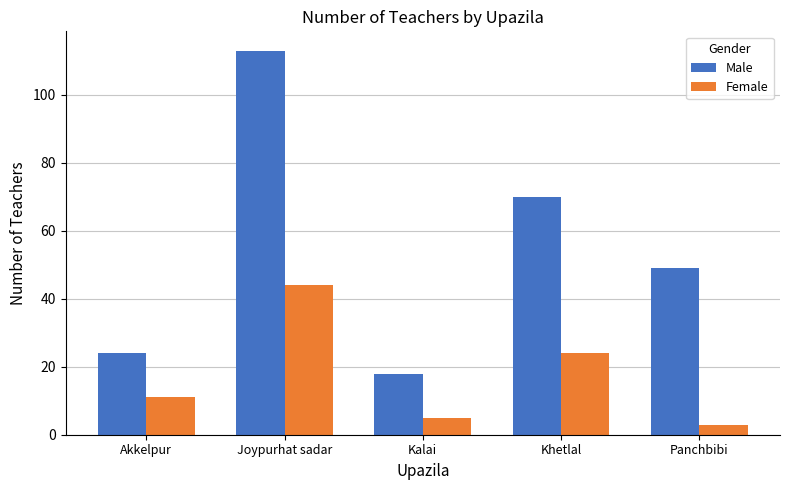

Is it true that Male equals 107 at Khetlal?

False